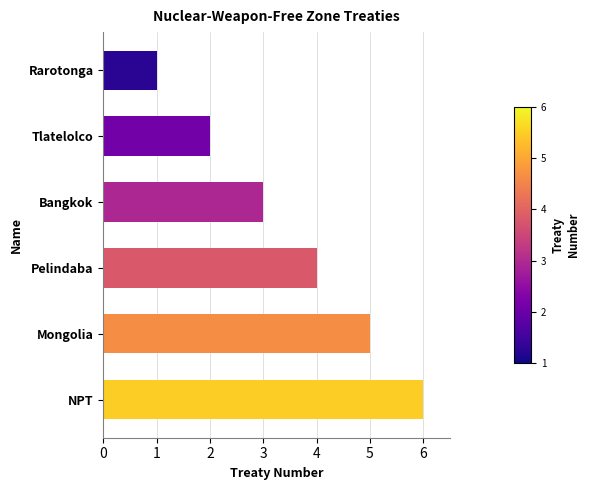

How many distinct data groups are displayed?

1